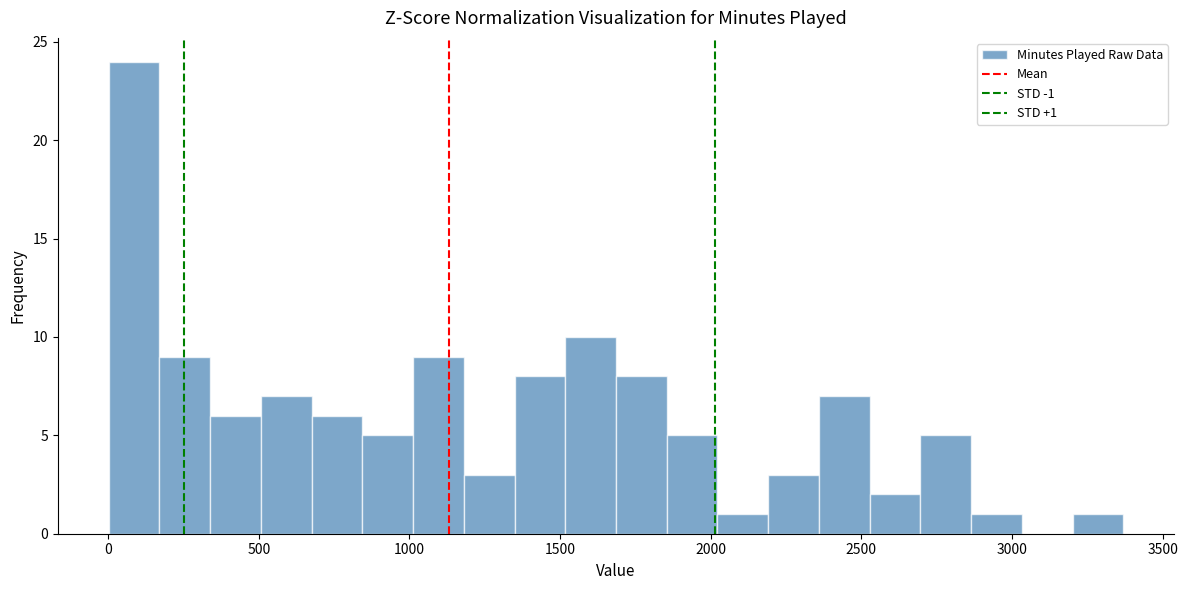

Around what value on the x-axis is the tallest bar? Give the approximate position of its centre, as read against the axis.

100